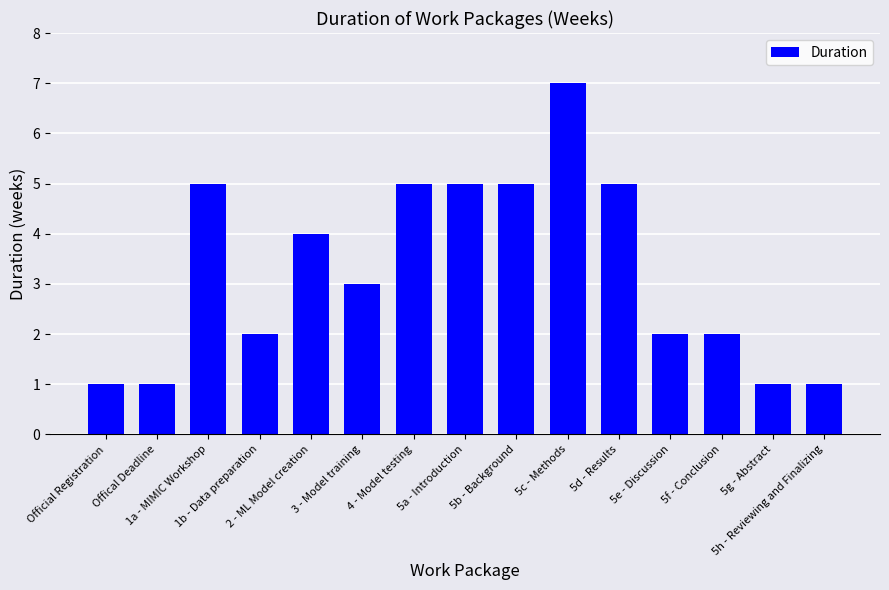

Reading right to left, transcribe all the data shown in this chart.

1	1	2	2	5	7	5	5	5	3	4	2	5	1	1